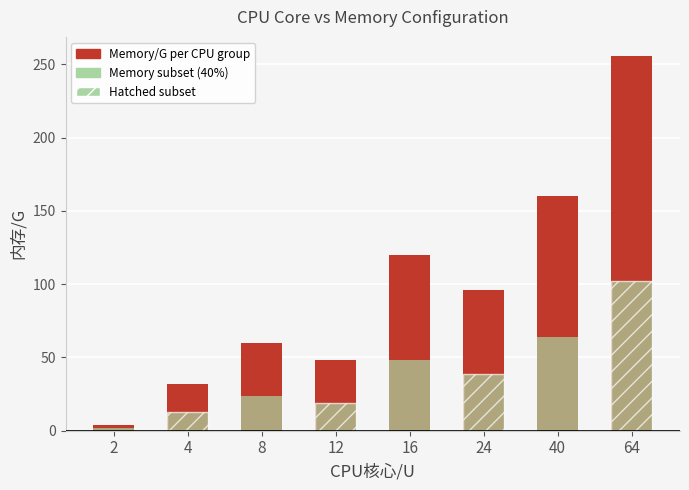

What value does the Memory subset overlay series have at 12?

19.2